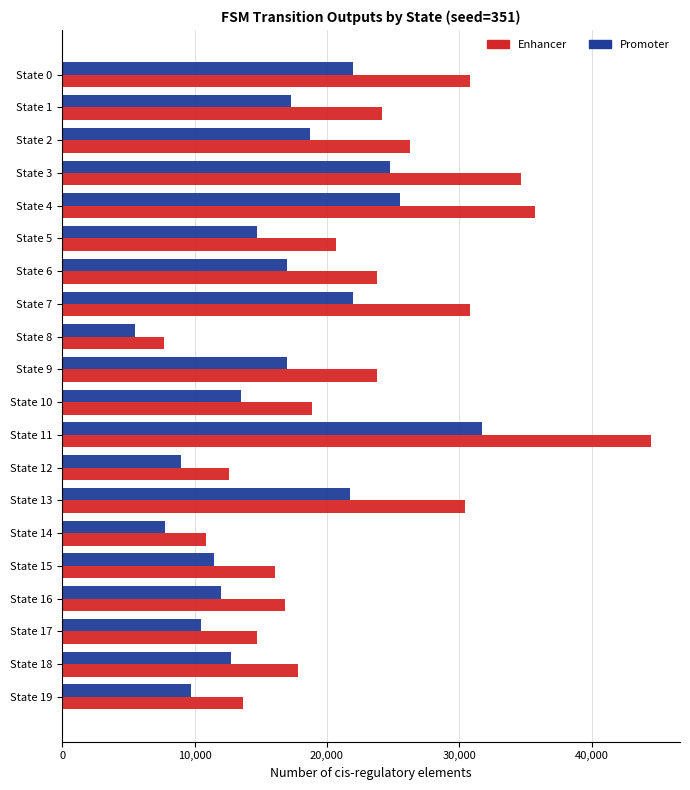

The value of Promoter at State 13 is 21750. True or false?

True